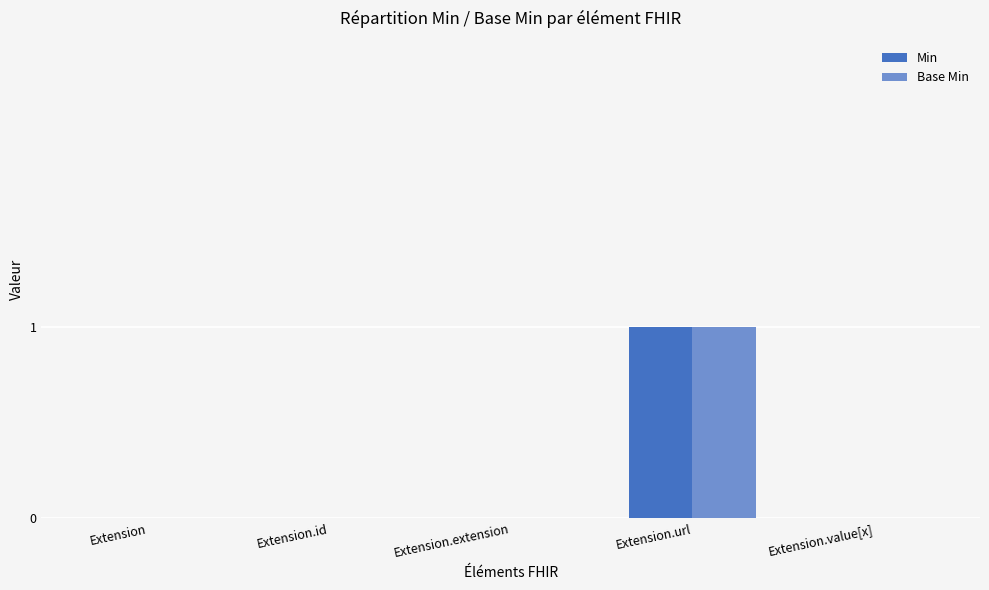

The Base Min series shows 0 at Extension.extension. True or false?

True